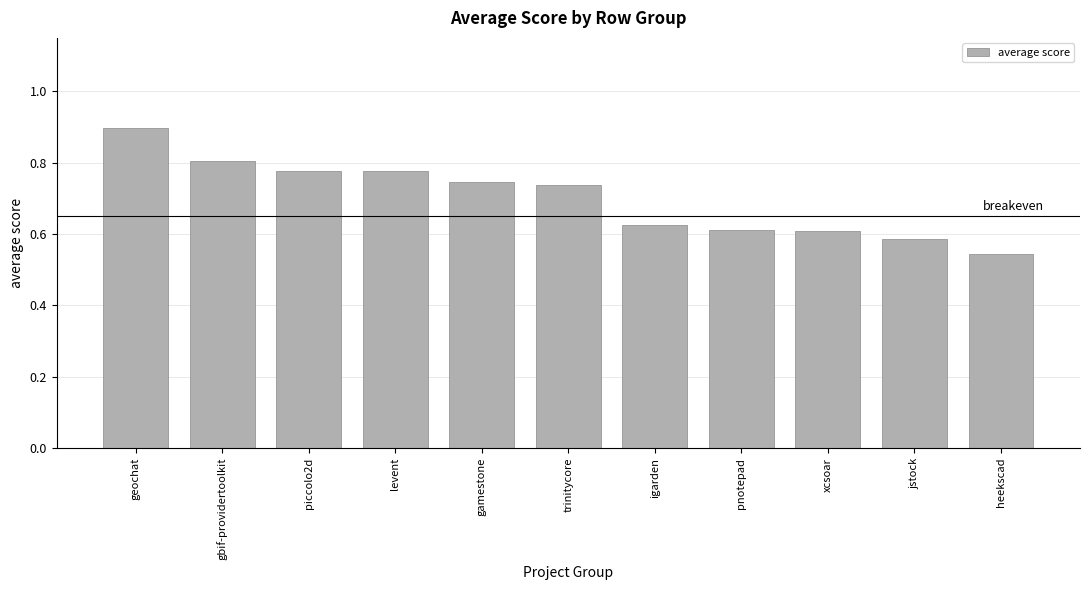

Which label corresponds to the smallest value in the chart?

heekscad